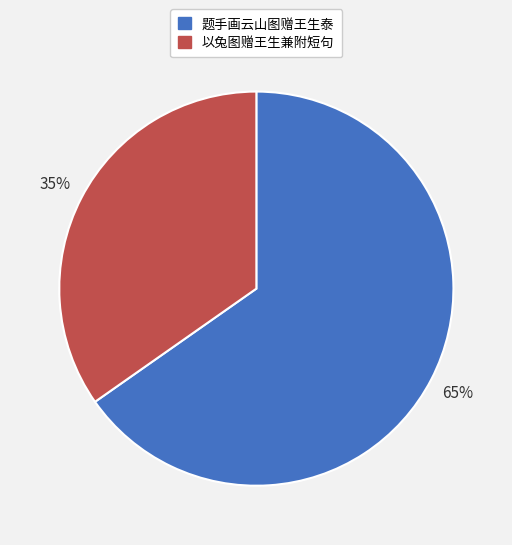

Combined, do 题手画云山图赠王生泰 and 以兔图赠王生兼附短句 account for over 50%?

Yes